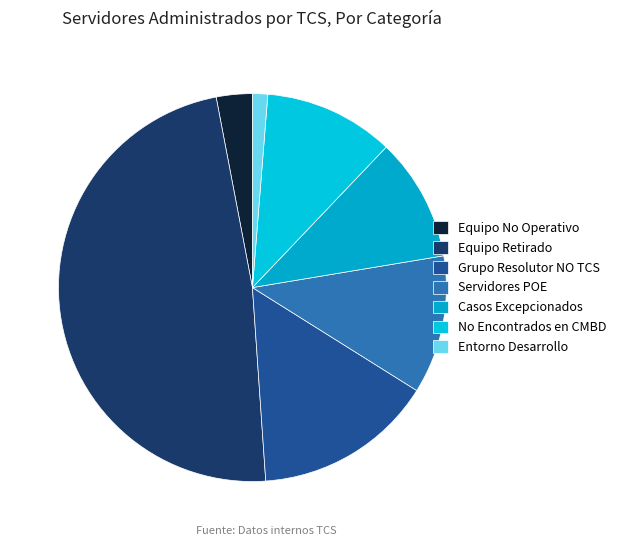

Approximately how many times larger is the value at Casos Excepcionados compared to Servidores POE?

0.9